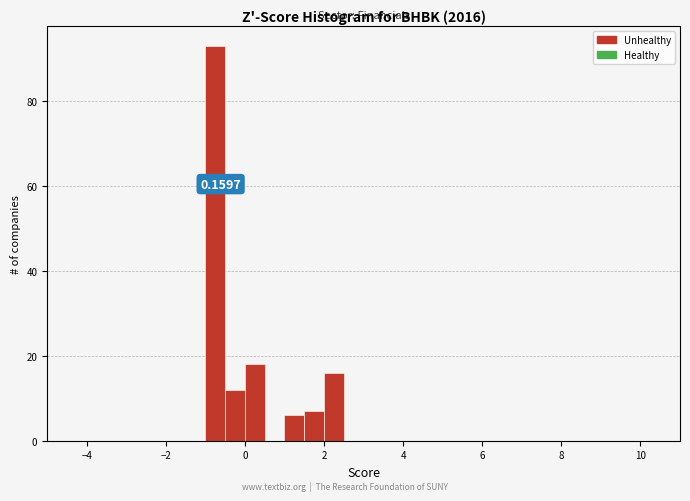

Around what value on the x-axis is the tallest bar? Give the approximate position of its centre, as read against the axis.

-0.8